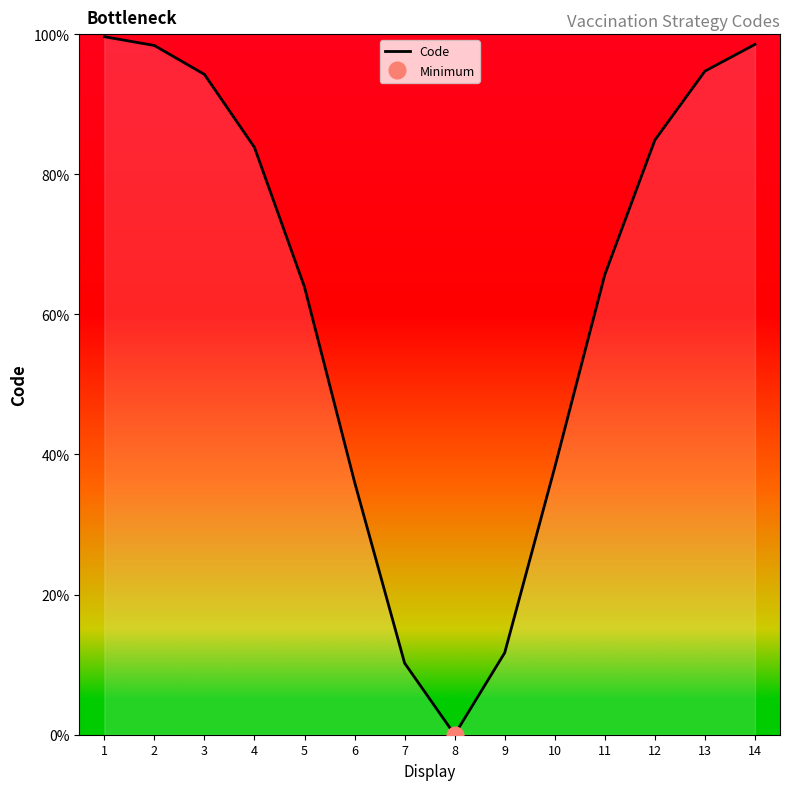

How many series are shown in this chart?

1